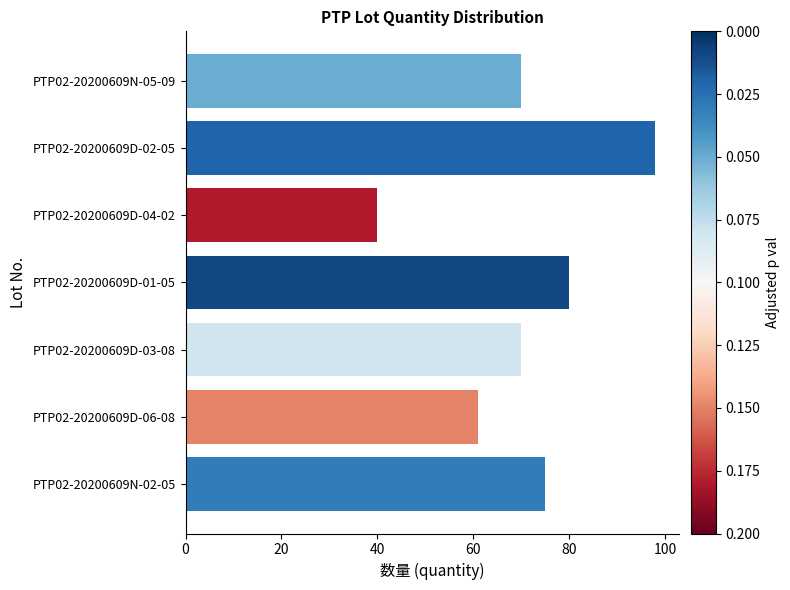

Between PTP02-20200609D-06-08 and PTP02-20200609N-02-05, which is larger?

PTP02-20200609N-02-05